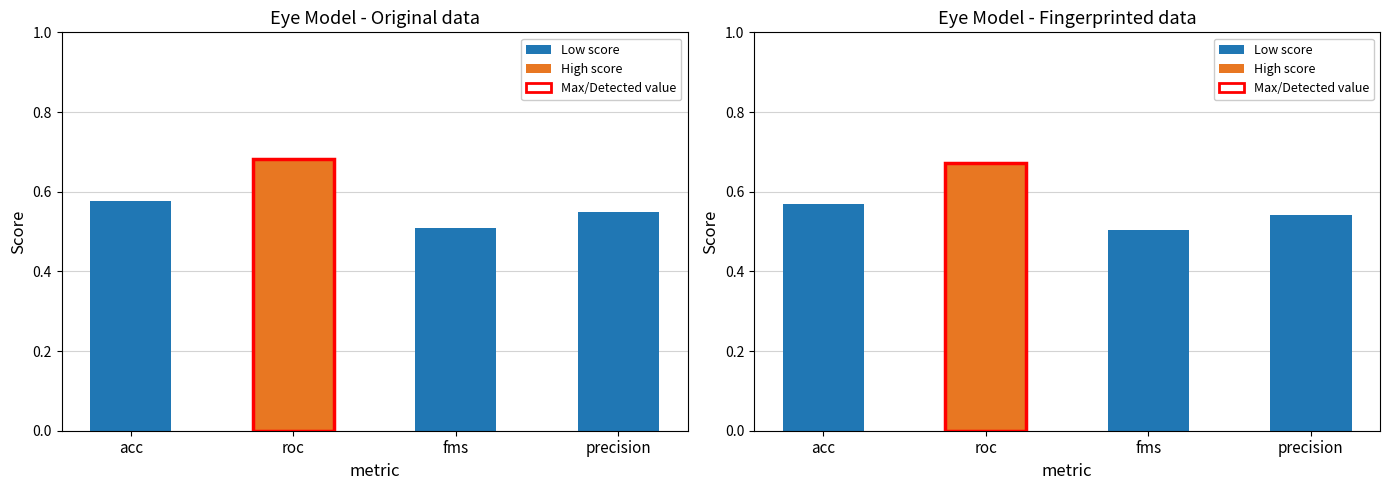

Reading left to right, transcribe all the data shown in this chart.

Eye: acc=0.6	roc=0.7	fms=0.5	precision=0.5
Other: acc=0.6	roc=0.7	fms=0.5	precision=0.5